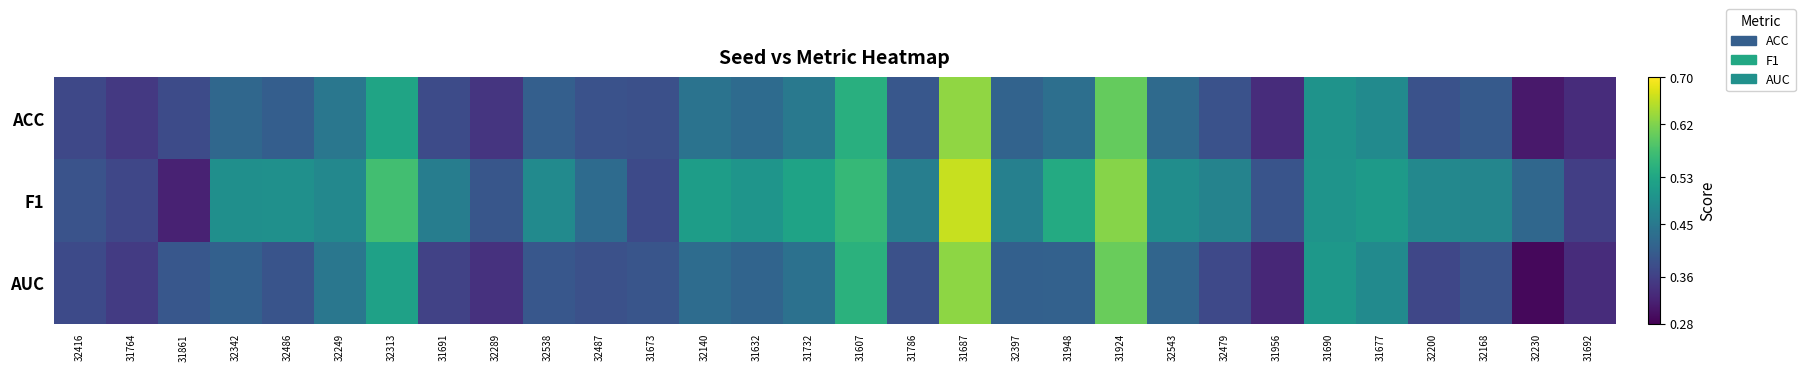

At how many categories does at least one series exceed 0?

30